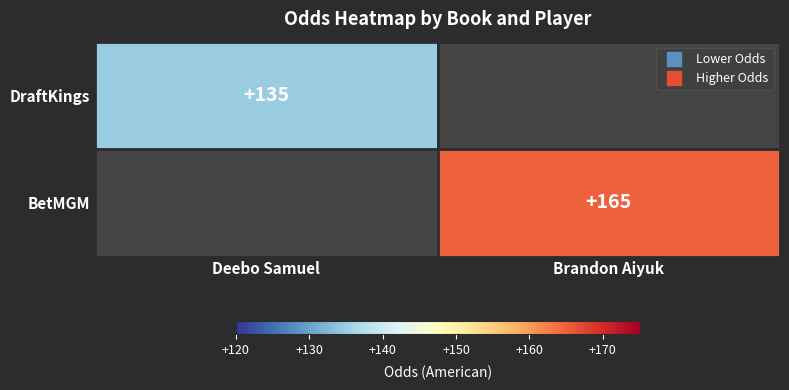

Which category has the lowest value in the BetMGM series?

Deebo Samuel